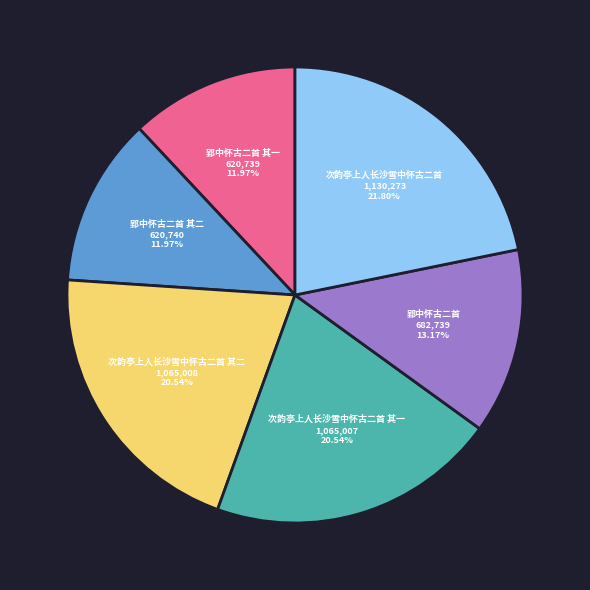

Does 郢中怀古二首 represent more than half of the total?

No